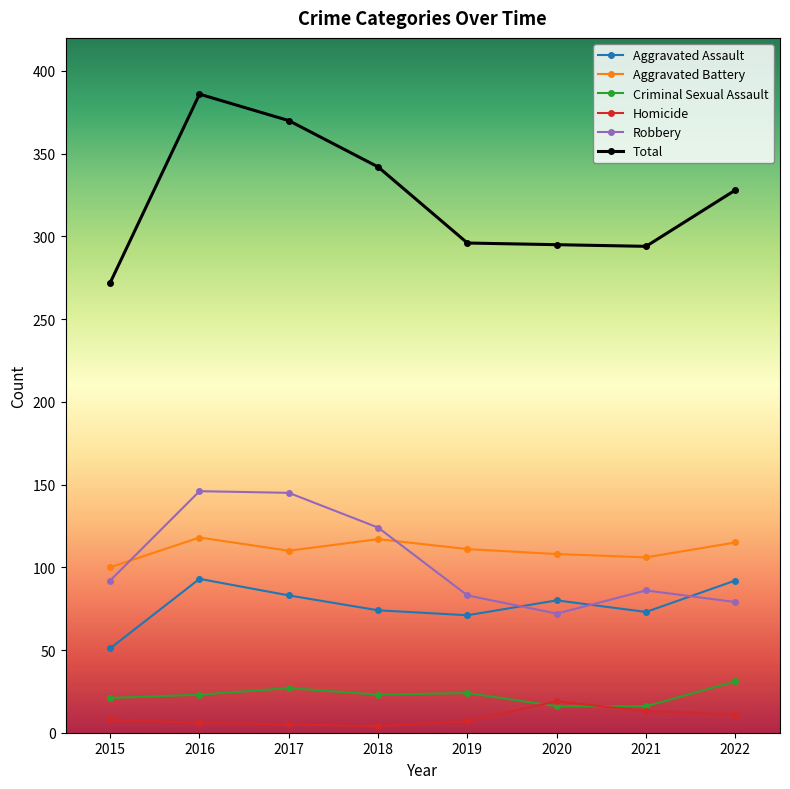

At which label does Total reach its peak?

2016